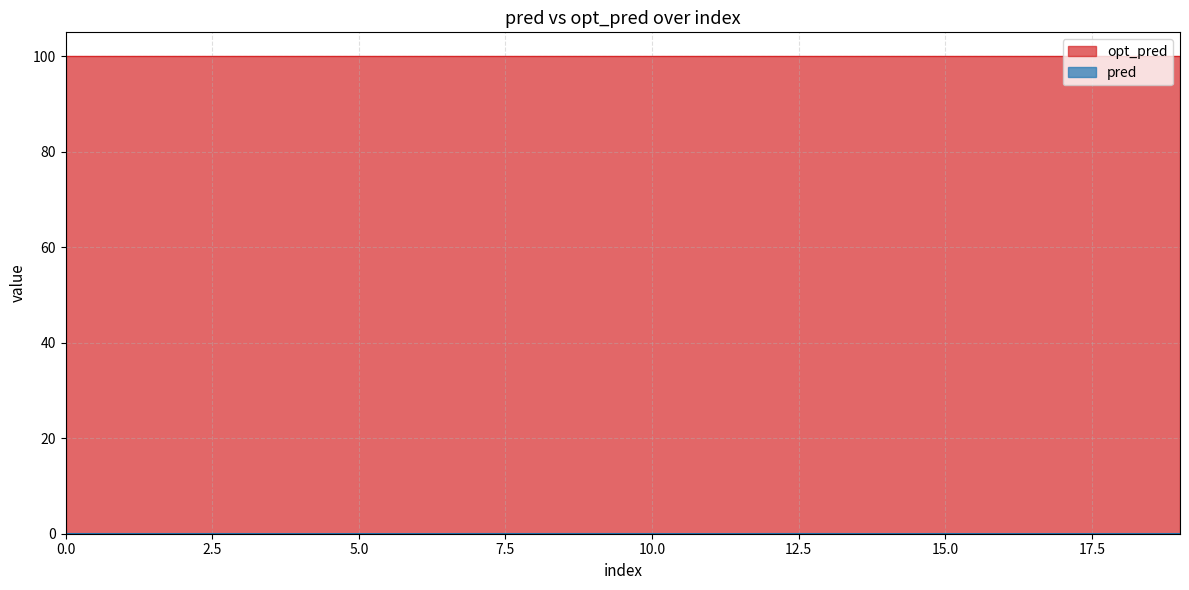

Is it true that the value at 12 is 0.0?

True